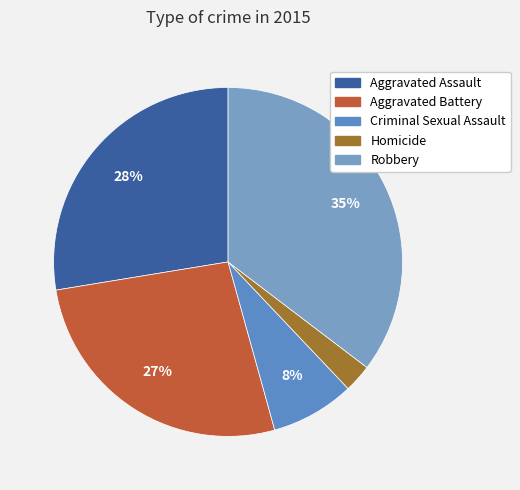

To the nearest percent, what percentage of the pie is Criminal Sexual Assault?

8%